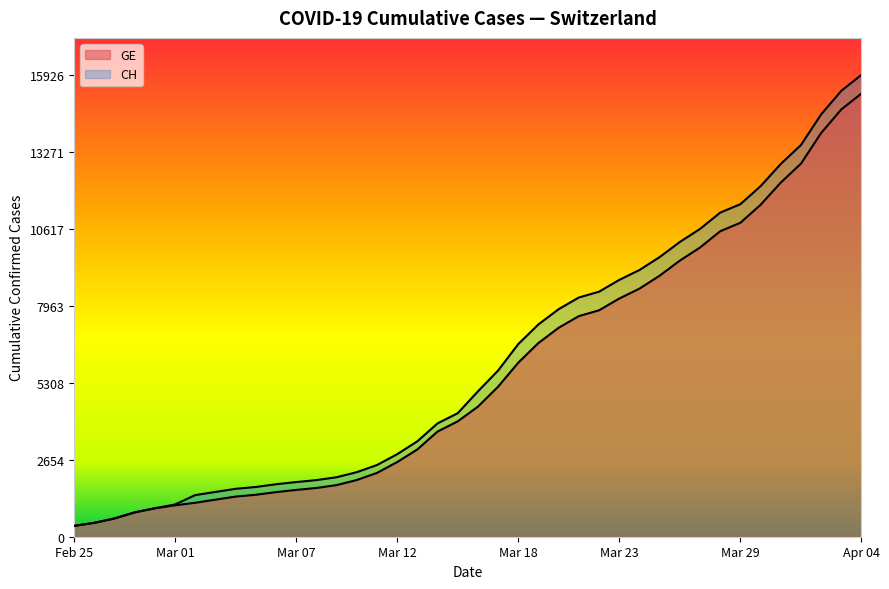

Reading left to right, transcribe all the data shown in this chart.

CH: 375	479	630	840	981	1113	1436	1544	1652	1715	1809	1885	1952	2051	2226	2472	2845	3291	3908	4259	5012	5731	6644	7323	7847	8249	8449	8855	9196	9642	10162	10613	11175	11467	12086	12852	13505	14561	15375	15926
GE: 375	479	630	840	981	1083	1171	1278	1384	1447	1538	1614	1681	1780	1955	2201	2574	3010	3627	3978	4485	5174	6002	6681	7205	7607	7807	8213	8554	9000	9520	9971	10533	10825	11444	12210	12863	13919	14733	15284